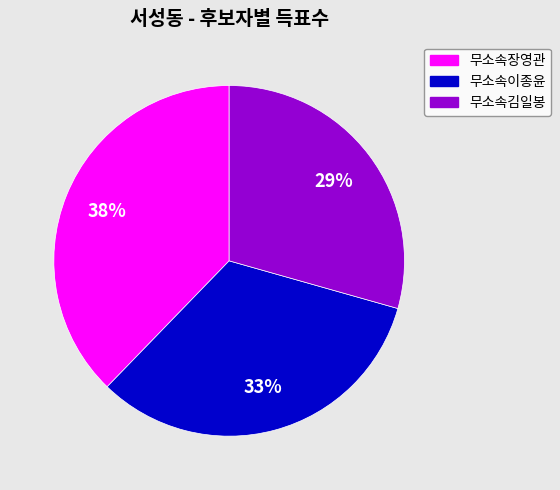

What is the ratio of the value at 무소속장영관 to the value at 무소속김일봉?

1.3